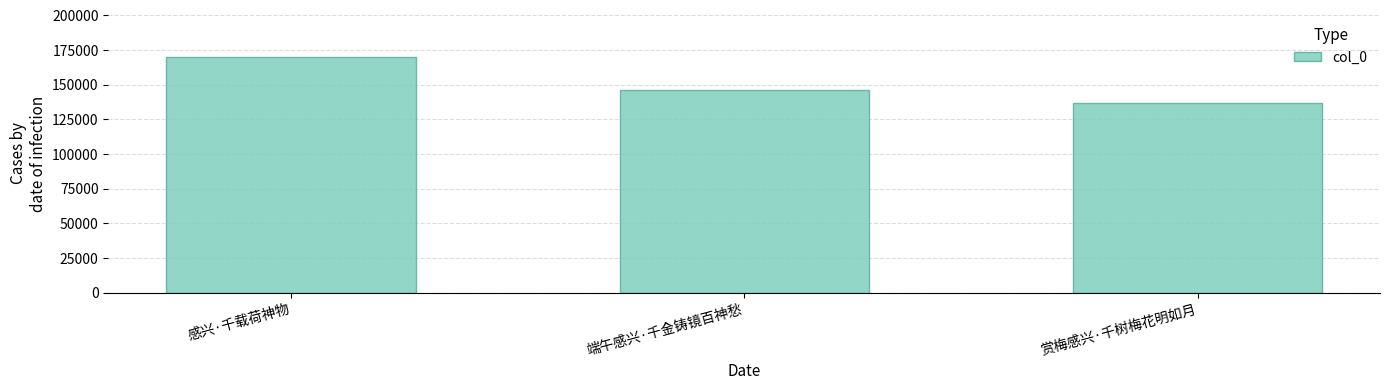

What is the difference between the values at 感兴·千载荷神物 and 赏梅感兴·千树梅花明如月?

33500